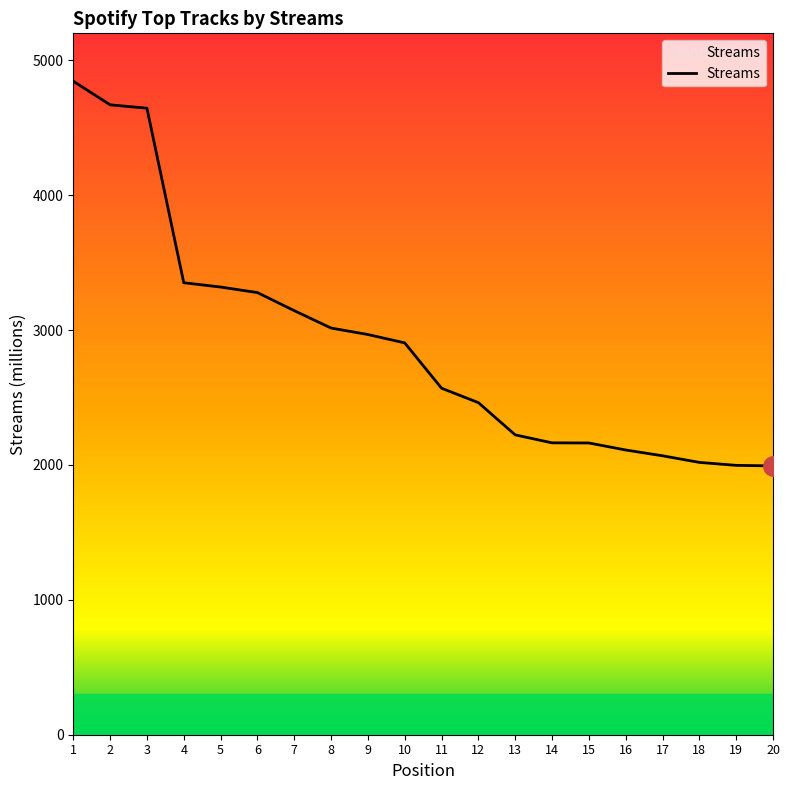

What is the minimum value shown in the chart?

1993